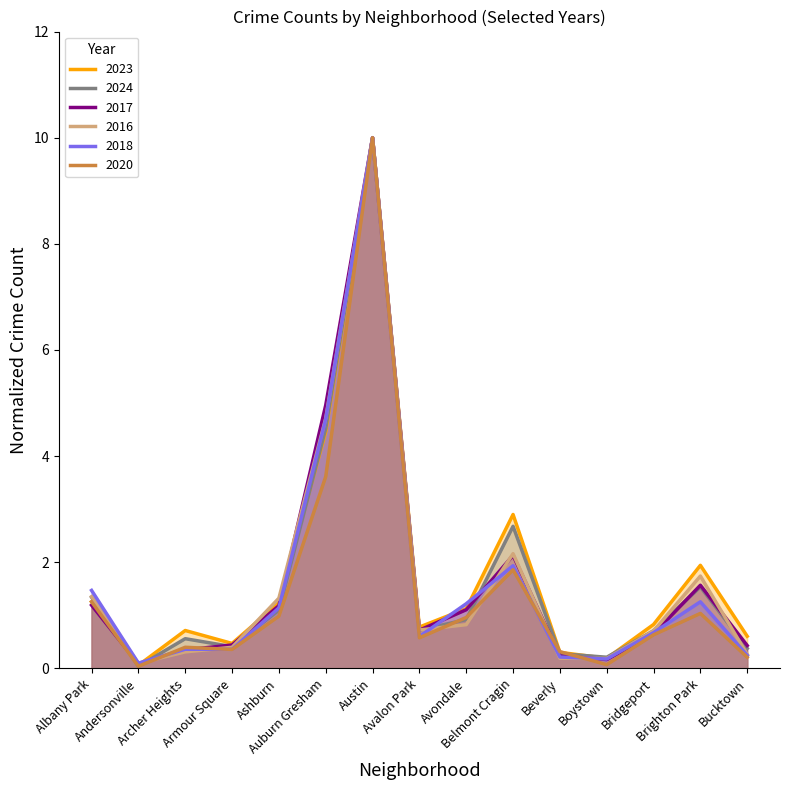

True or false: 2017 has a value of 0.2 at Beverly.

True